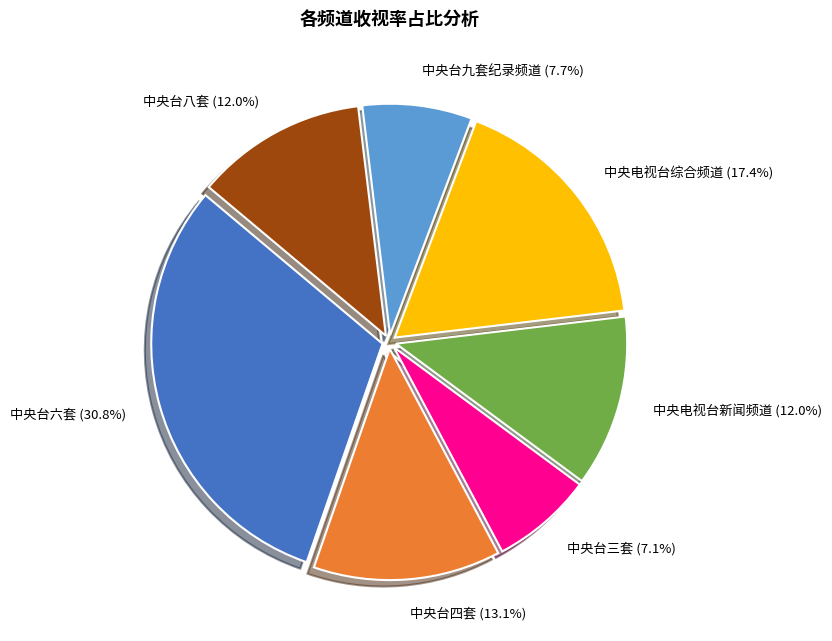

Between 中央台八套 (12.0%) and 中央台六套 (30.8%), which is larger?

中央台六套 (30.8%)